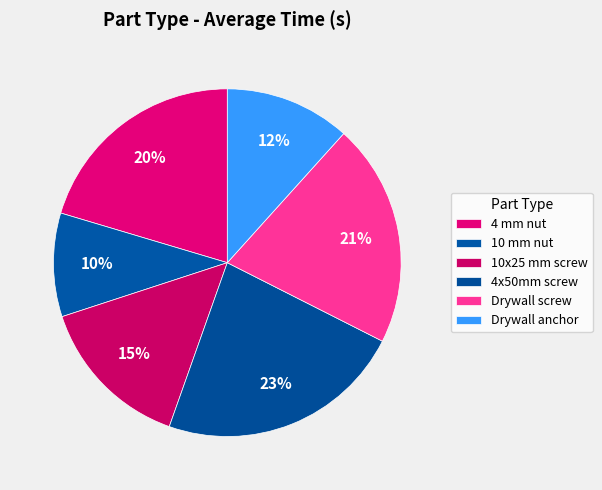

Is it true that 10x25 mm screw is 15% of the pie?

True